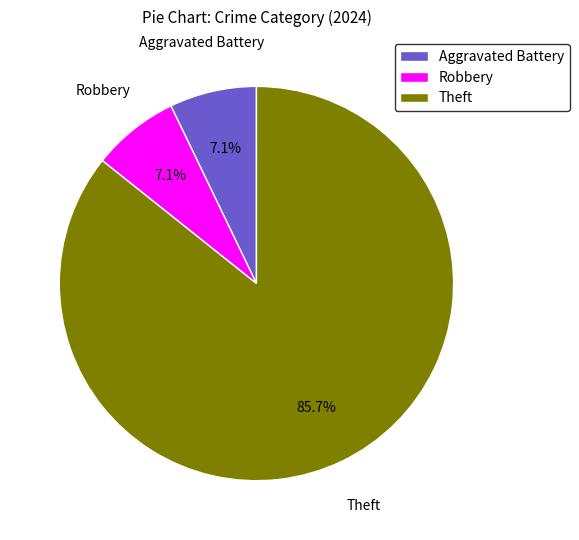

Which has a higher value, Robbery or Theft?

Theft